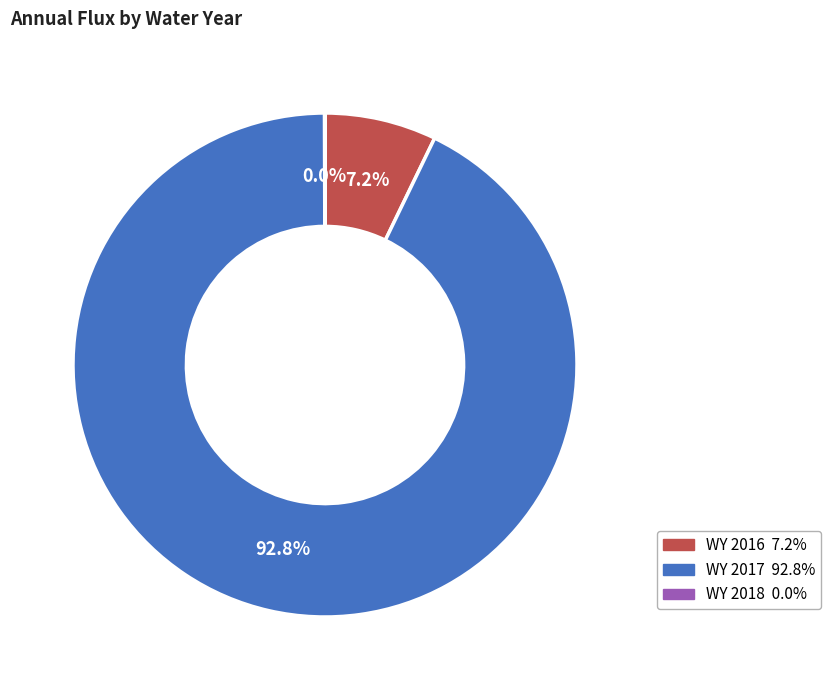

What is the majority slice?

WY 2017